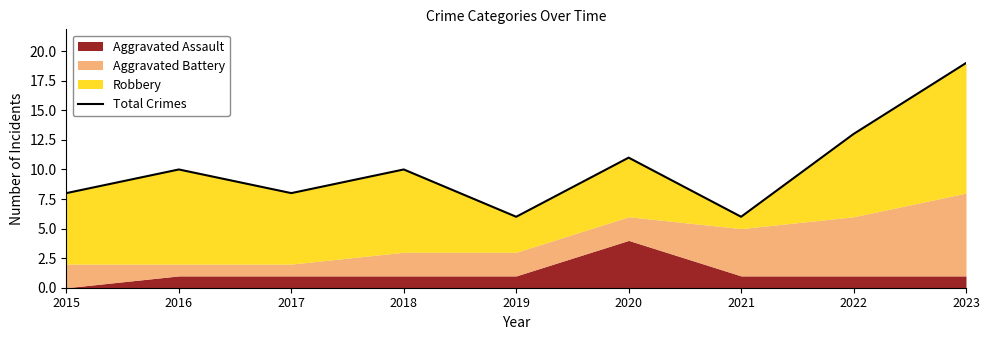

Rank the categories by value from highest to lowest.

2023, 2022, 2020, 2016, 2018, 2015, 2017, 2019, 2021